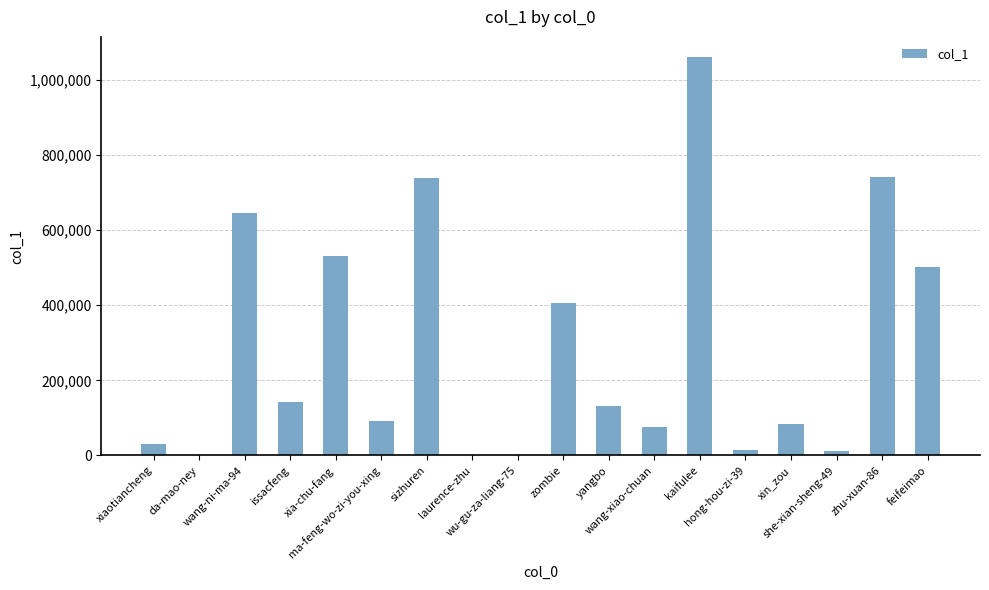

What is the maximum value shown in the chart?

1061989